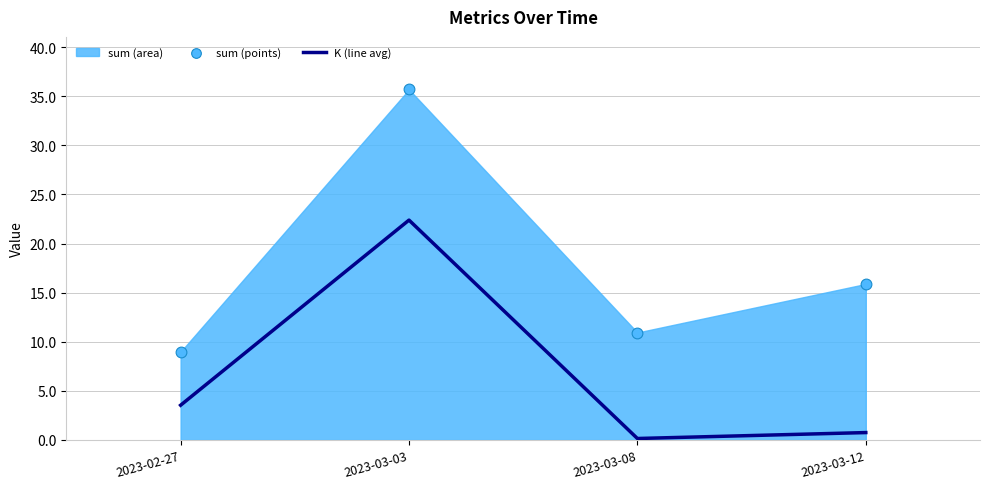

Is the value of K (line avg) at 2023-03-03 greater than the value of sum (points) at 2023-03-08?

Yes